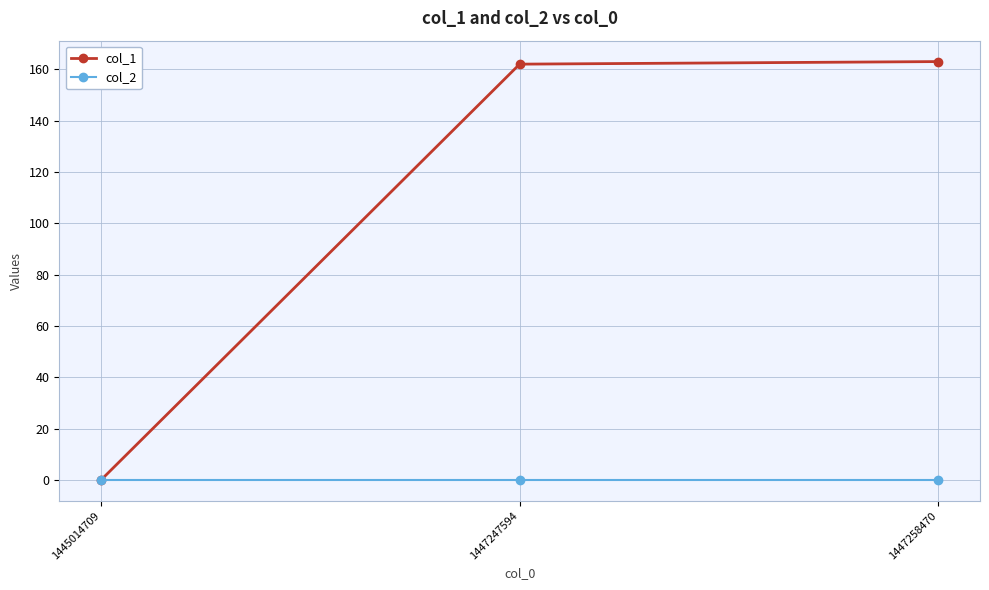

Reading right to left, transcribe all the data shown in this chart.

col_1: 1447258470=163	1447247594=162	1445014709=0
col_2: 1447258470=0	1447247594=0	1445014709=0